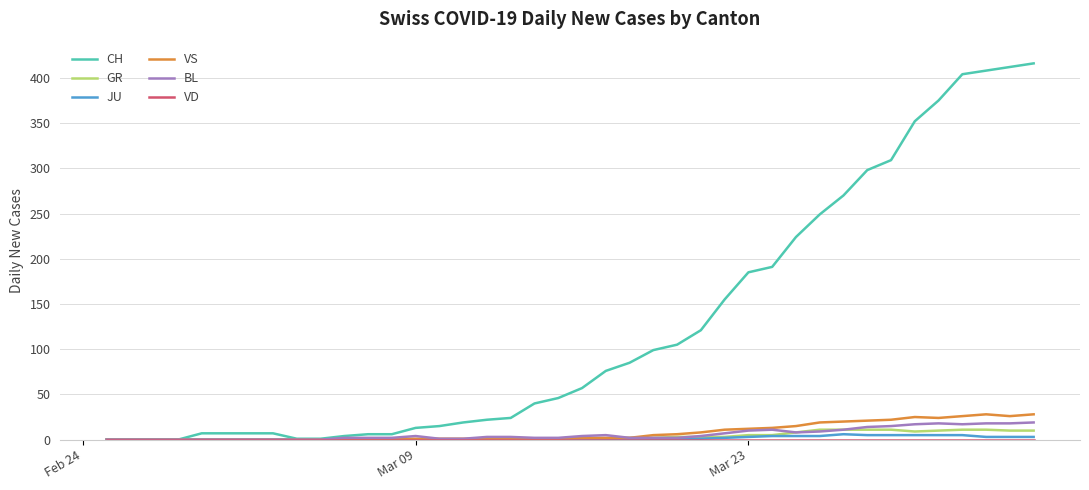

Which series has the largest total across all categories?

CH